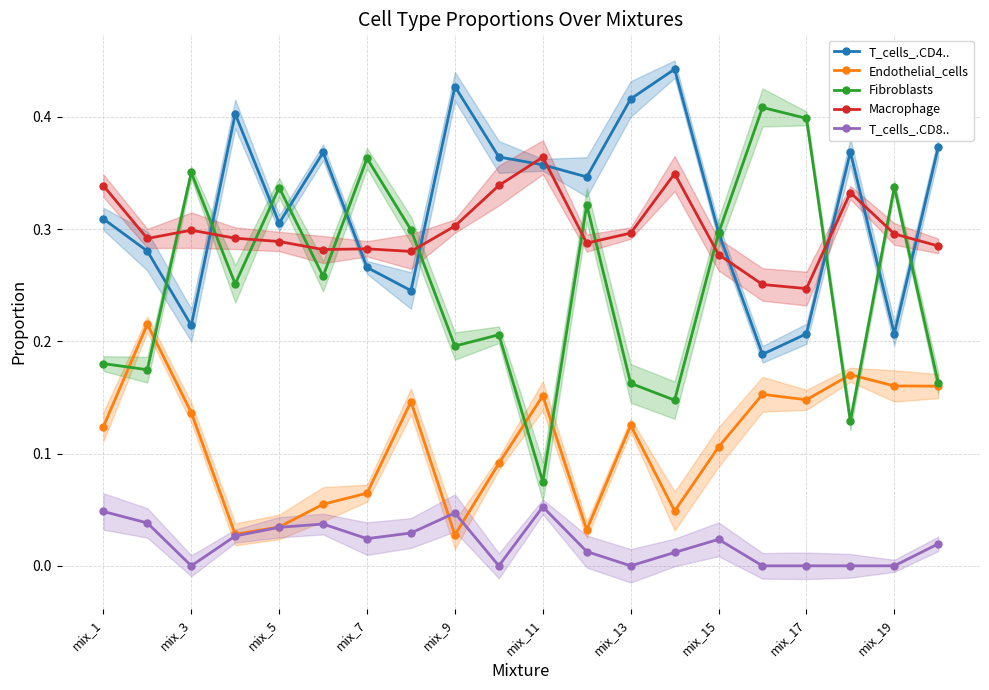

What are all the series names shown in the legend?

T_cells_.CD4.., Endothelial_cells, Fibroblasts, Macrophage, T_cells_.CD8..